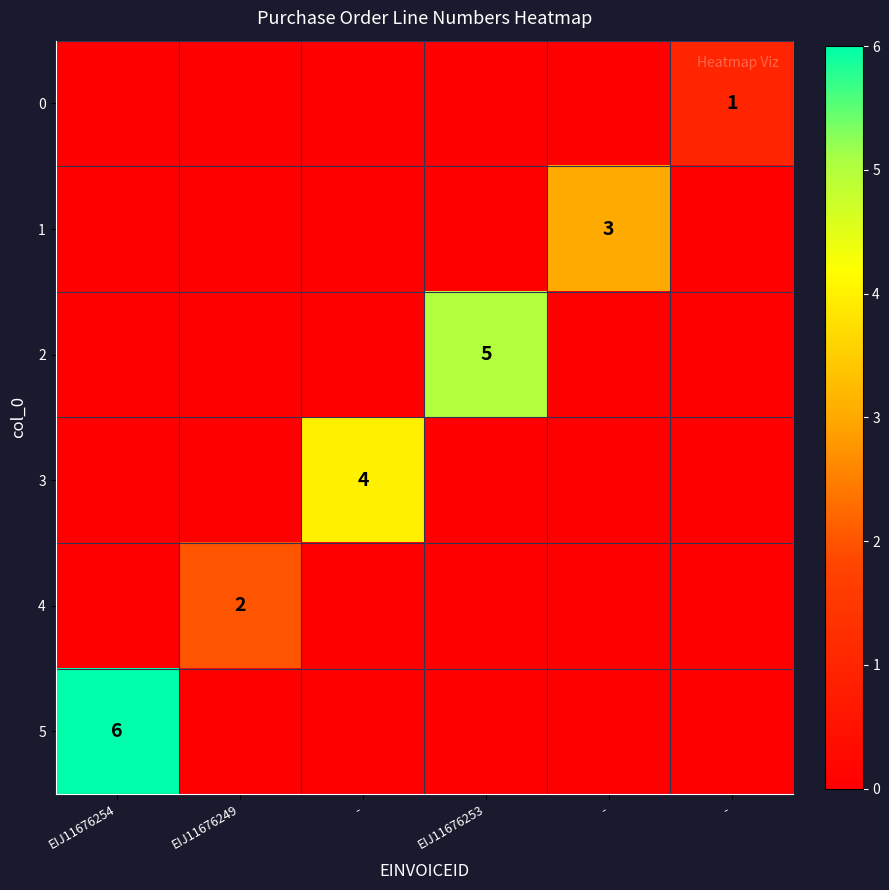

Rank the categories by 3 value from highest to lowest.

-, EIJ11676254, EIJ11676249, EIJ11676253, -, -